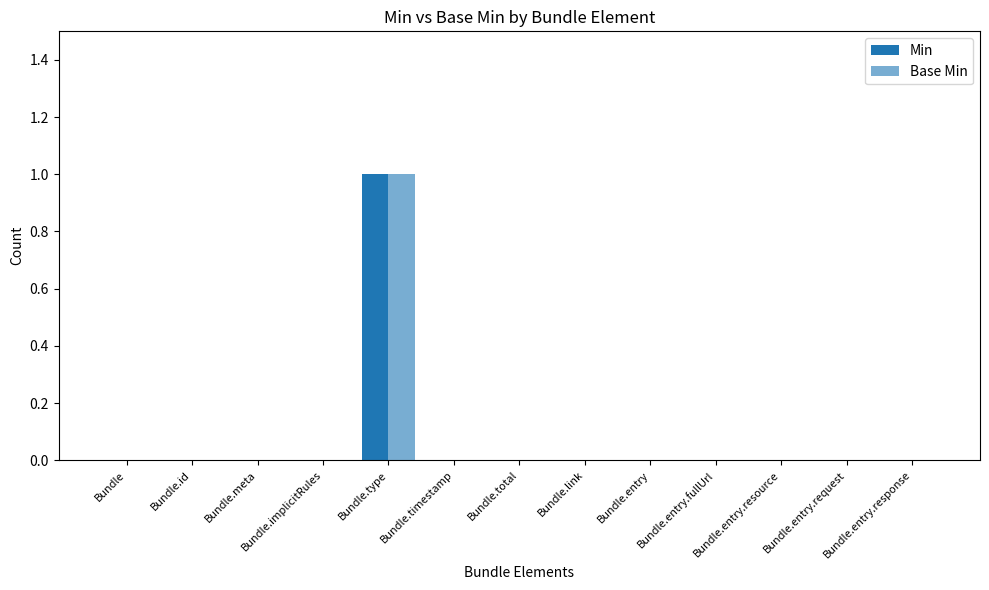

What is the sum of all Min values?

1